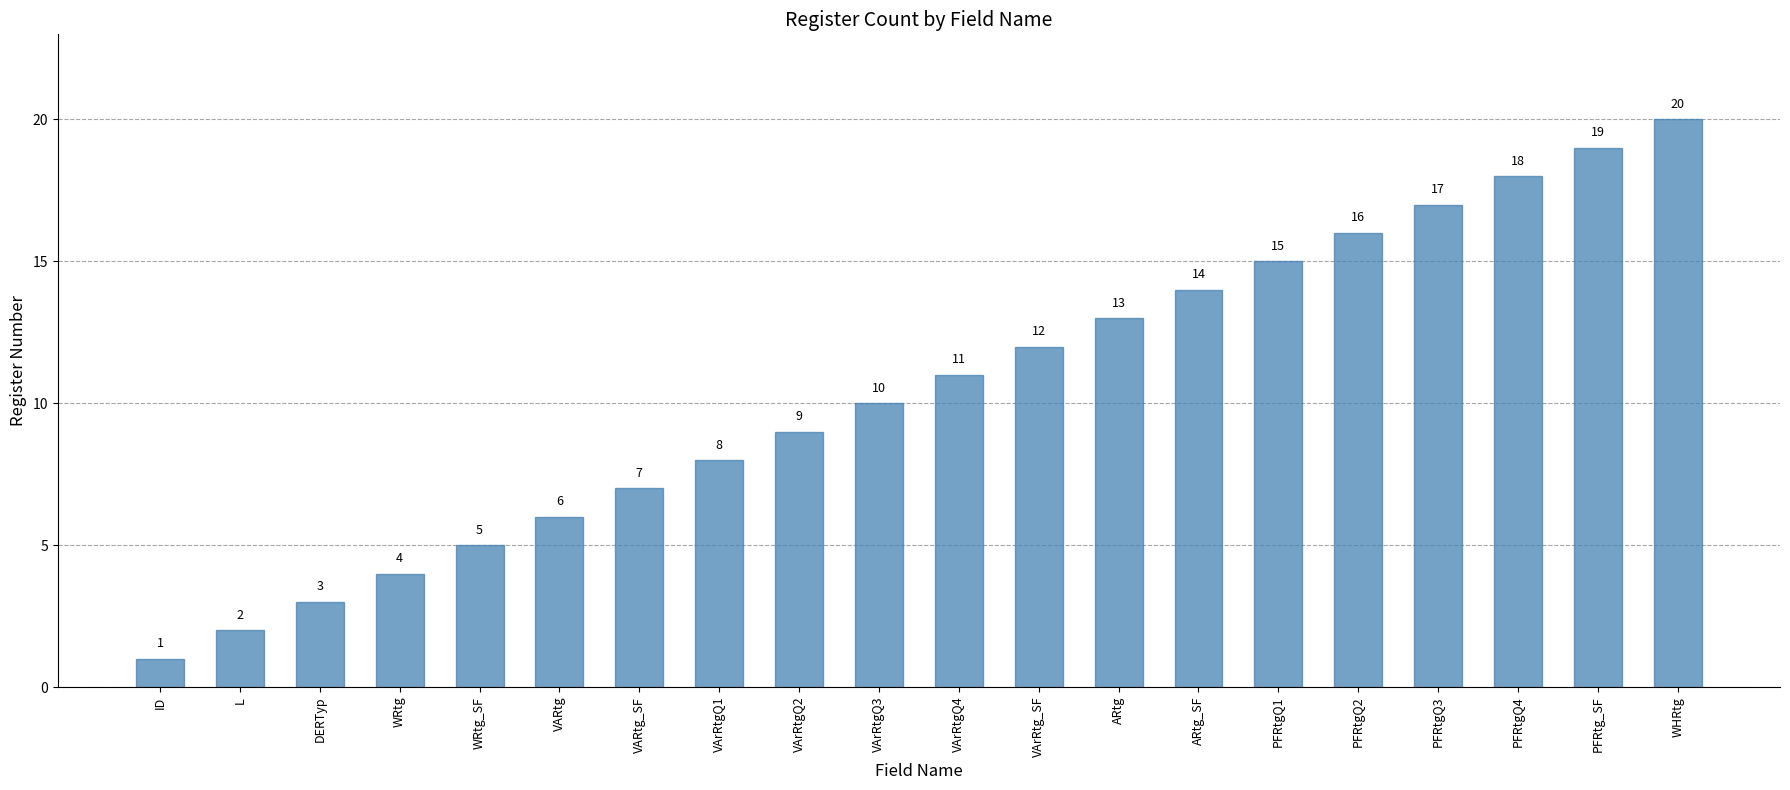

What is the sum of all values?

210